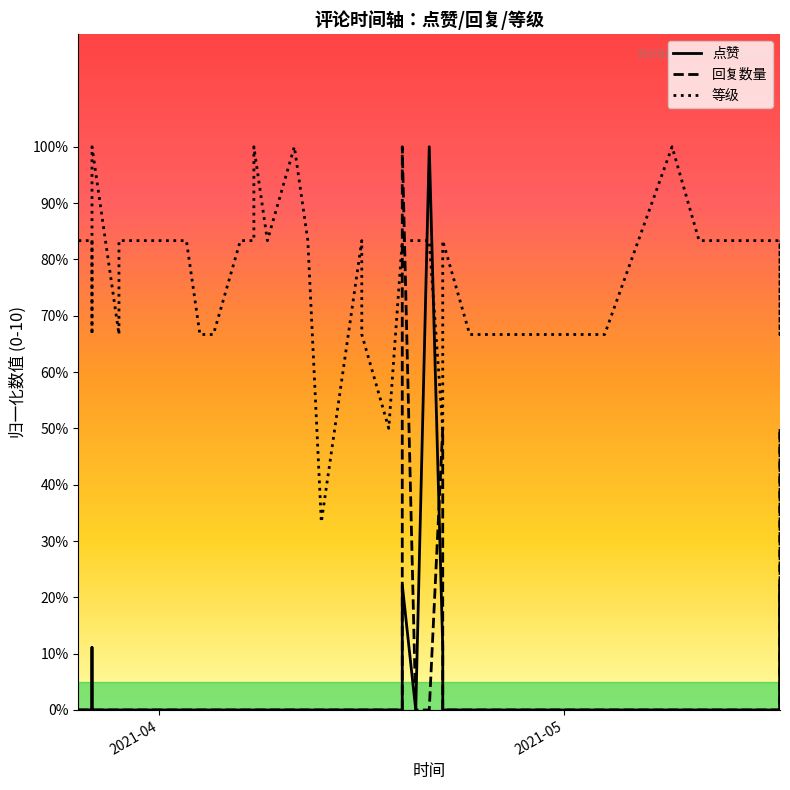

How many intersections are there between 回复数量 and 点赞?

1